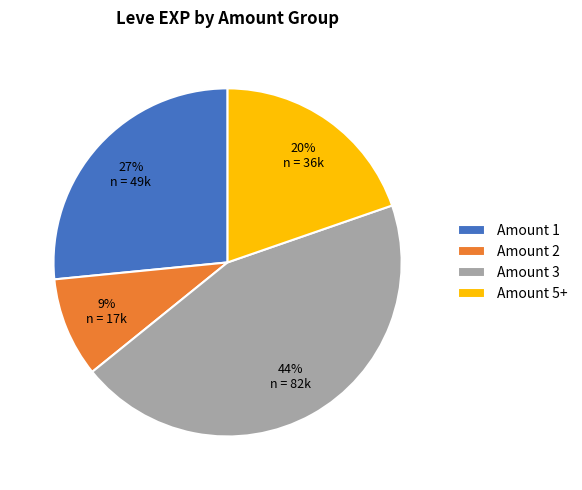

How many segments does this pie chart have?

4